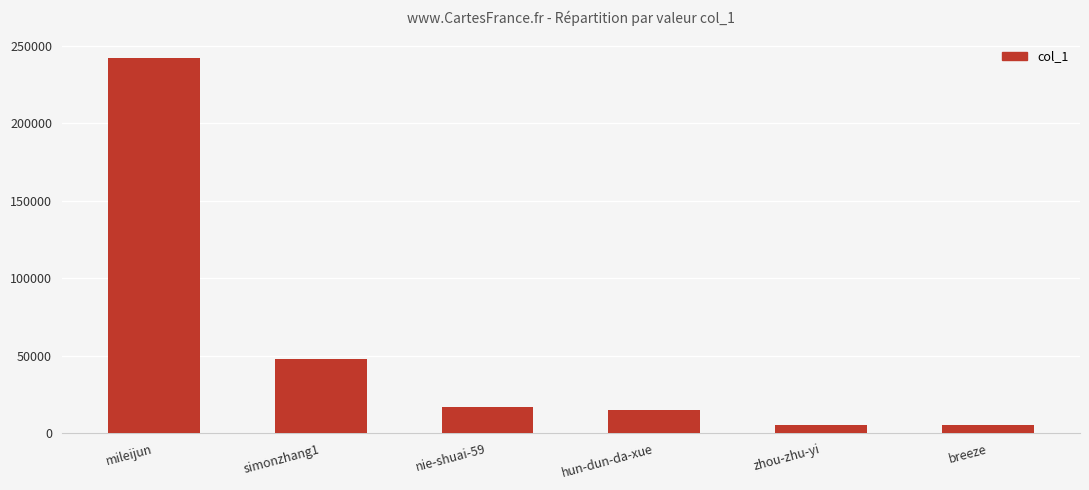

What is the label of the 3rd bar from the right?

hun-dun-da-xue